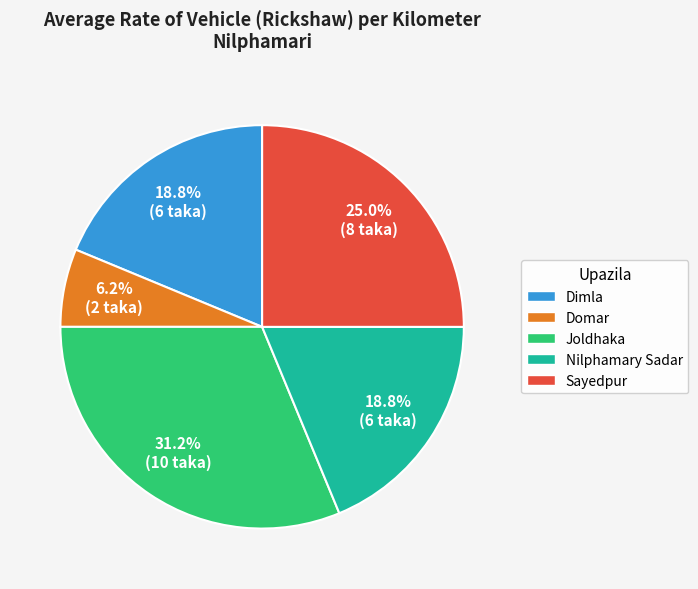

Is there a majority slice in this chart?

No